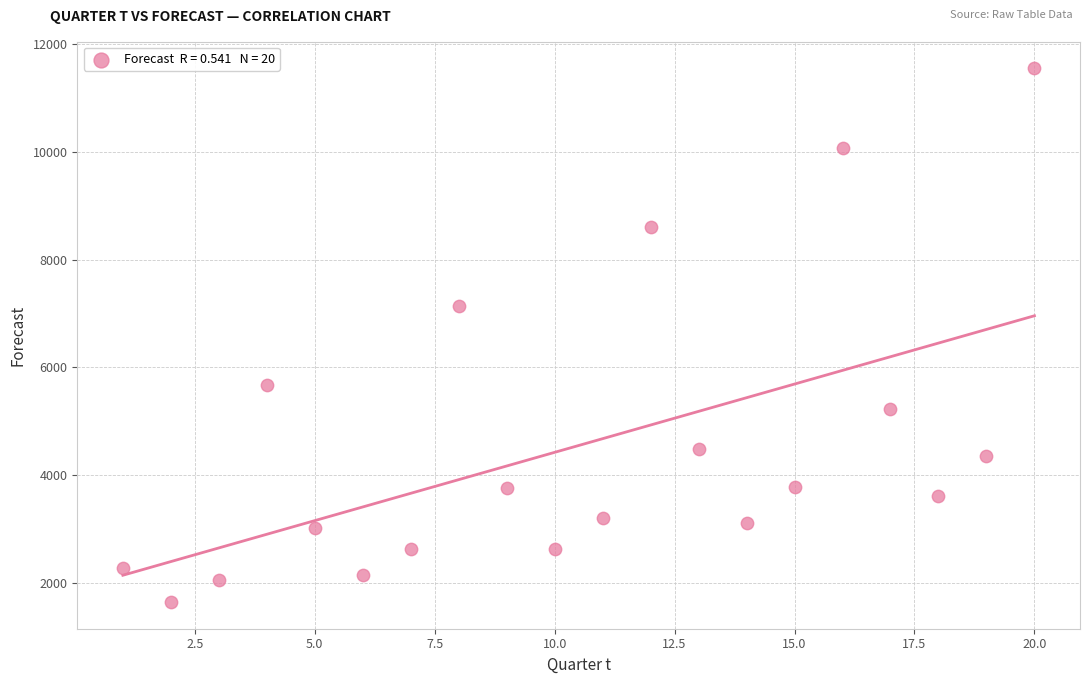

What is the range of Y values (max minus min)?

9908.9